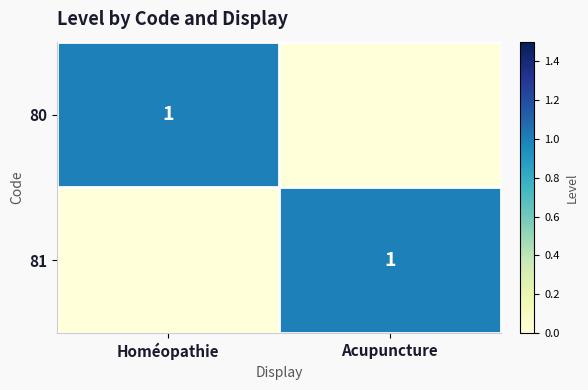

The 80 series shows 2 at Homéopathie. True or false?

False